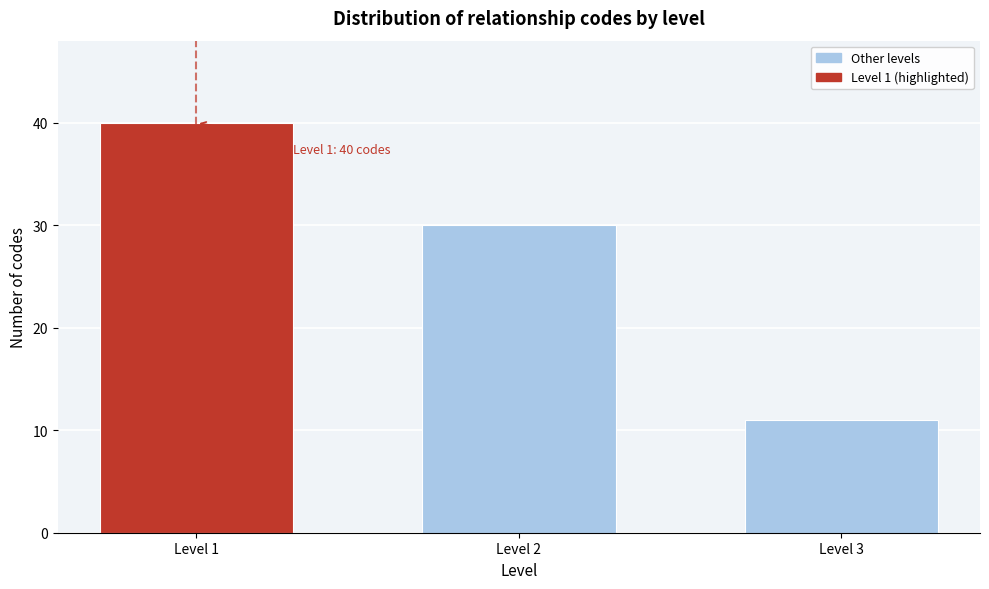

Reading right to left, transcribe all the data shown in this chart.

Level 3=11	Level 2=30	Level 1=40